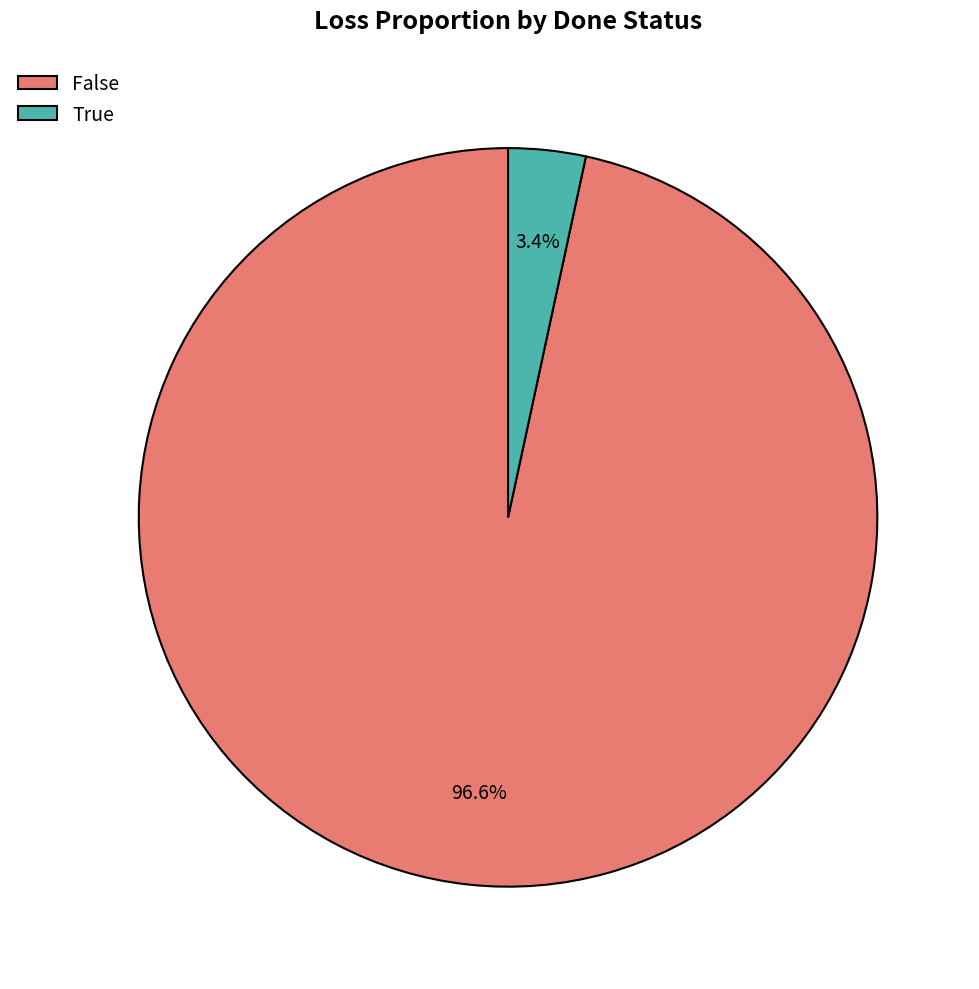

How many slices are in this pie chart?

2